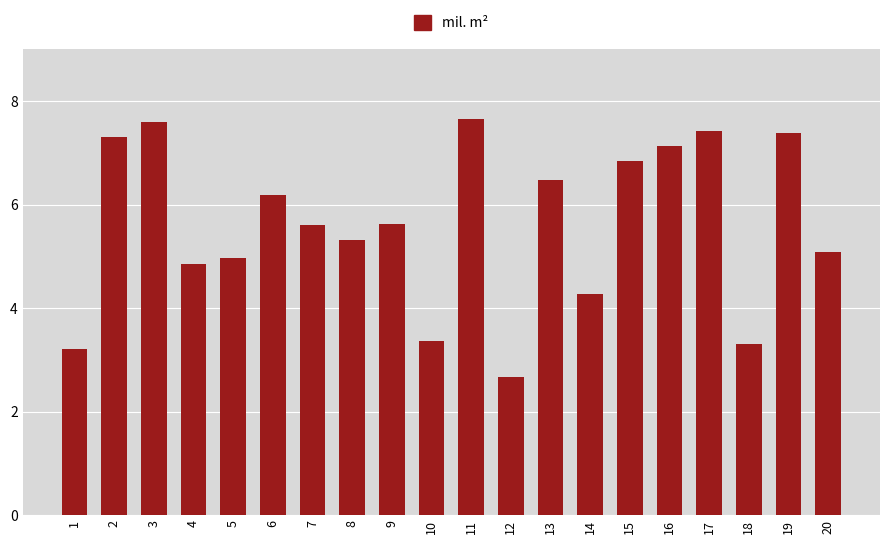

What is the value of the 14th bar from the left?

4.3